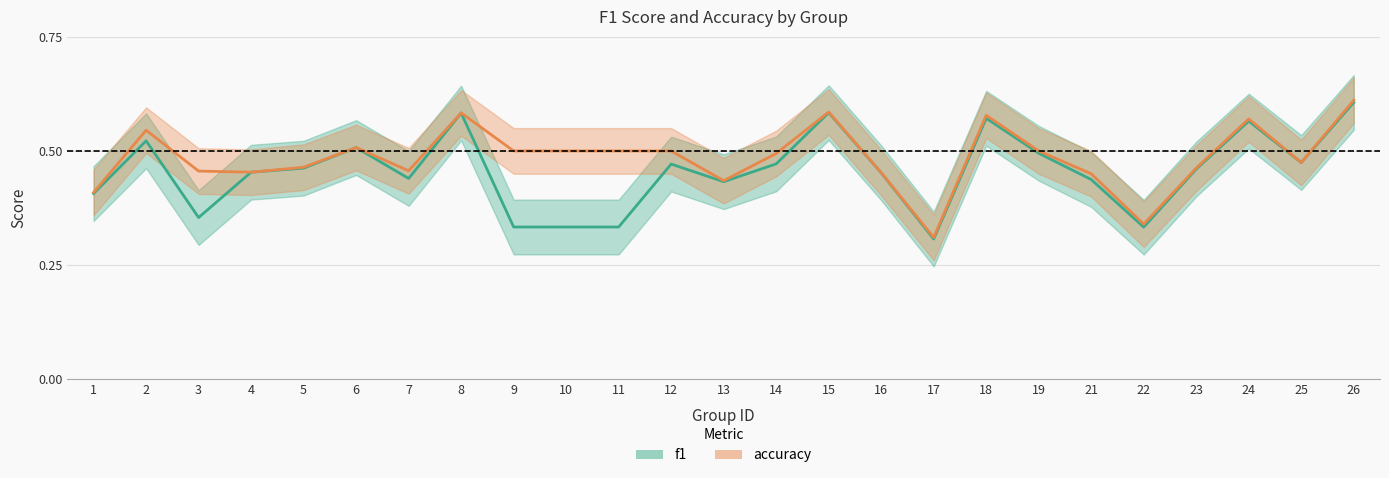

What are all the series names shown in the legend?

f1, accuracy